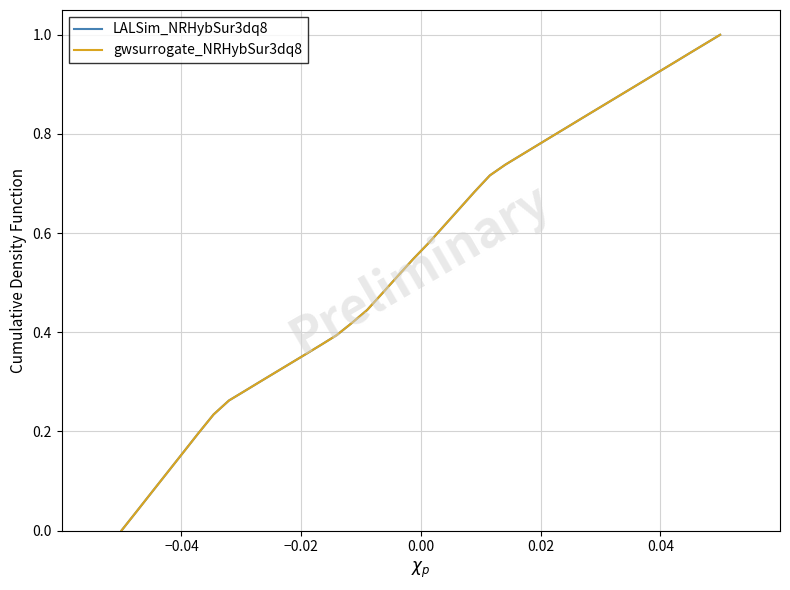

What is the maximum value for LALSim_NRHybSur3dq8?

1.0